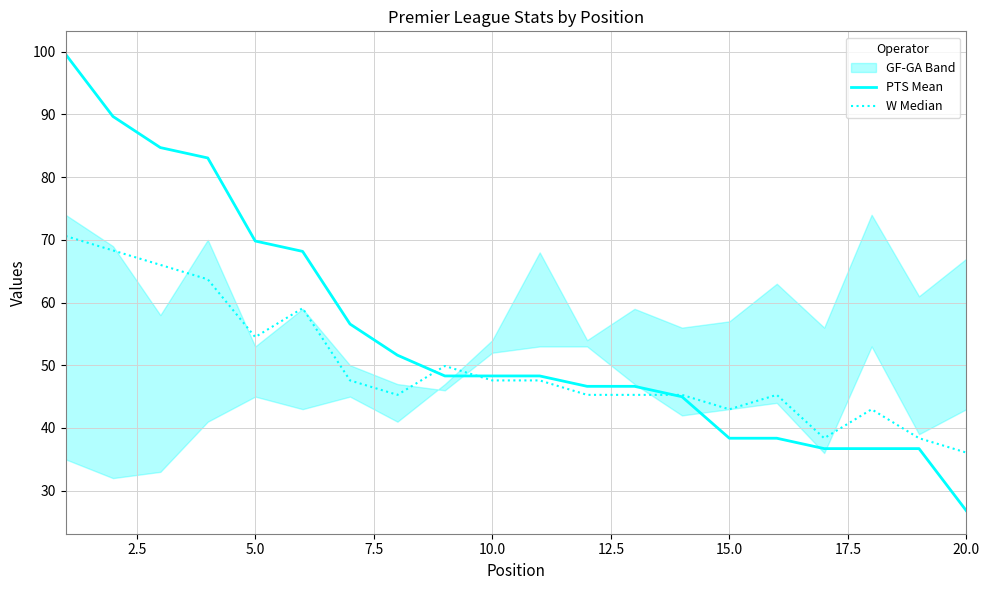

How many data points in PTS Mean are less than 48?

9